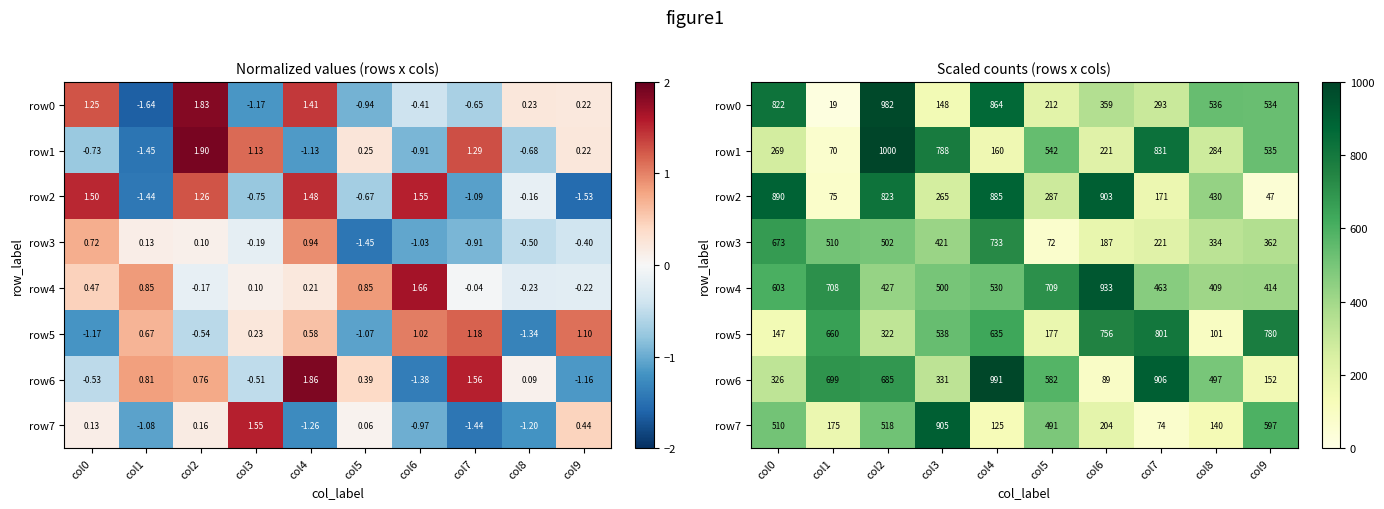

At which label is row0 closest to 500?

col9